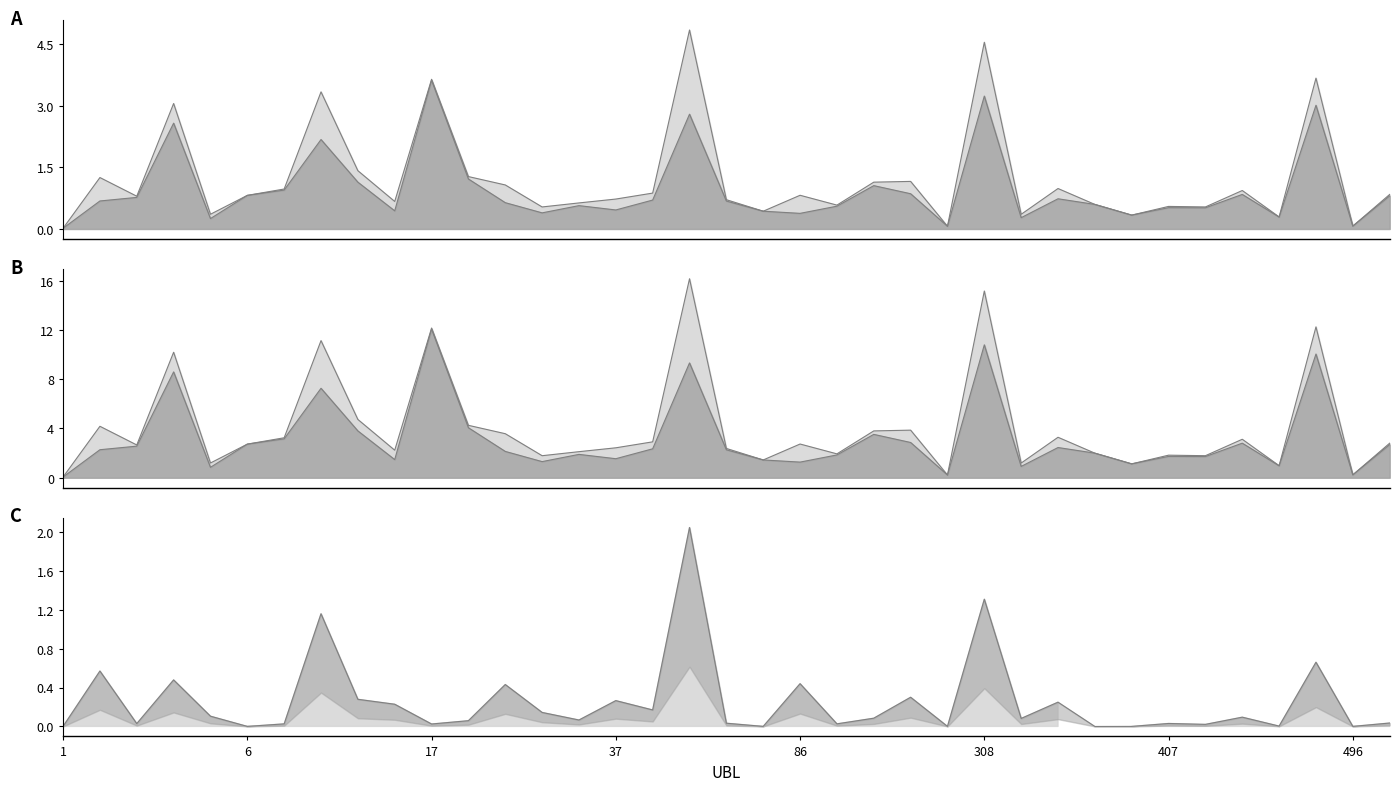

Between 290 and 1, which is larger?

290